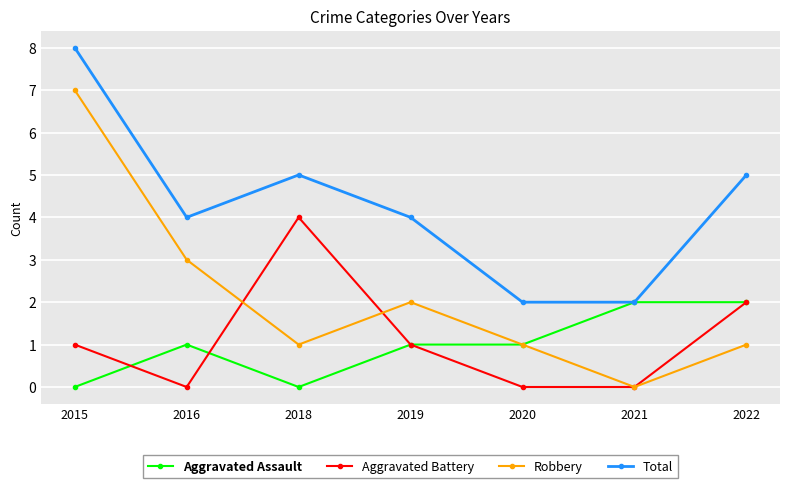

How many distinct data groups are displayed?

4